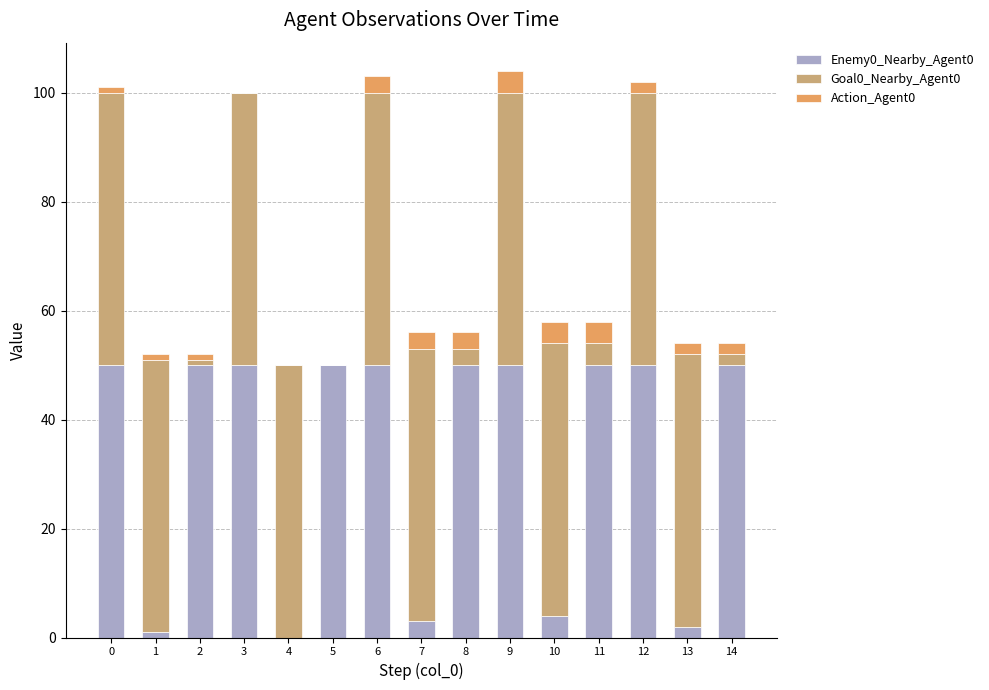

What is the sum of all Enemy0_Nearby_Agent0 values?

510